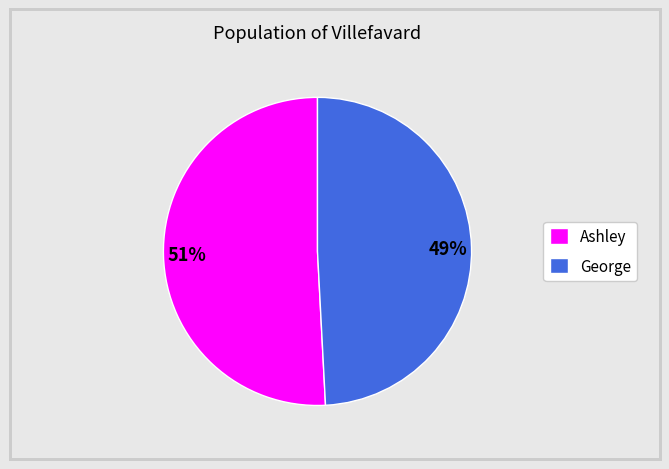

Which slice is the largest?

Ashley